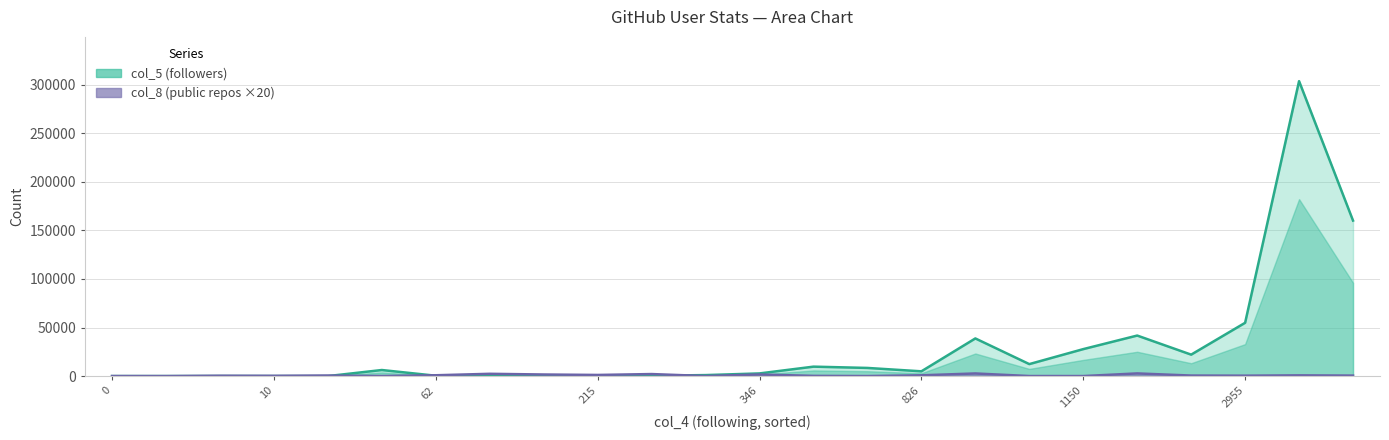

Which label corresponds to the largest value in the chart?

22